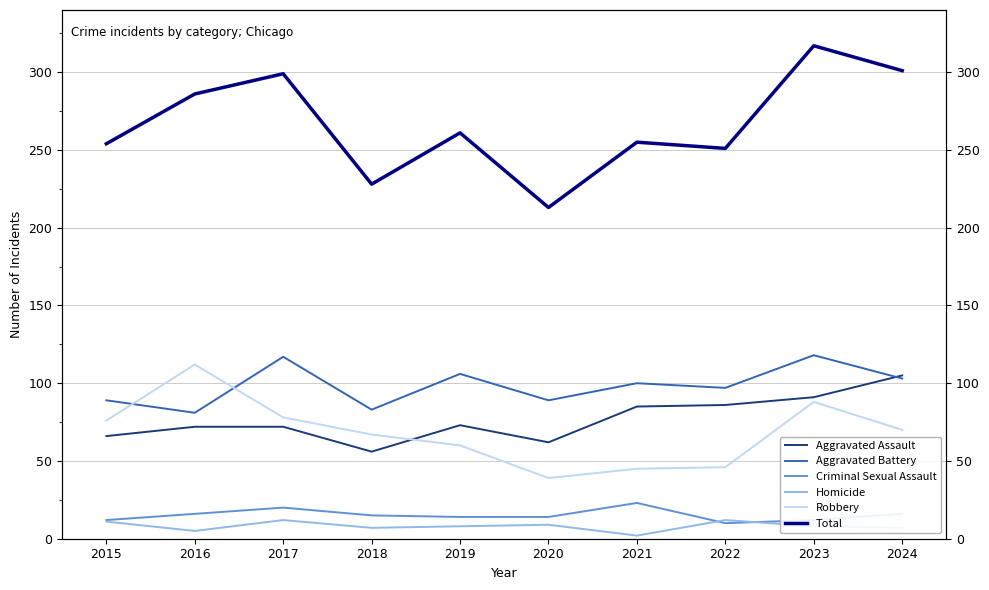

True or false: Robbery and Total cross at least once.

False